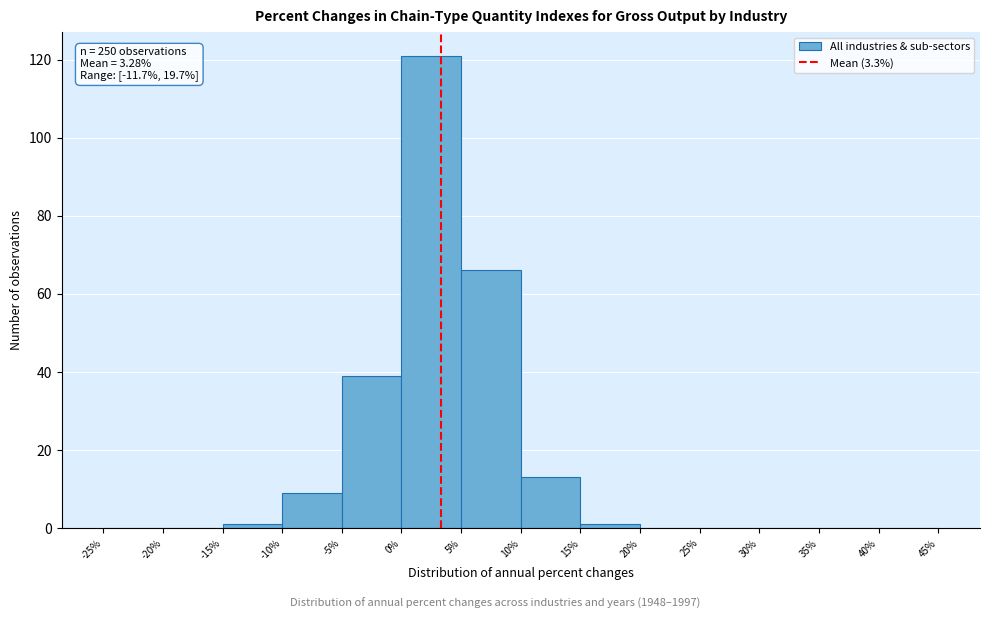

Which range on the x-axis has the tallest bar?

0% to 5%